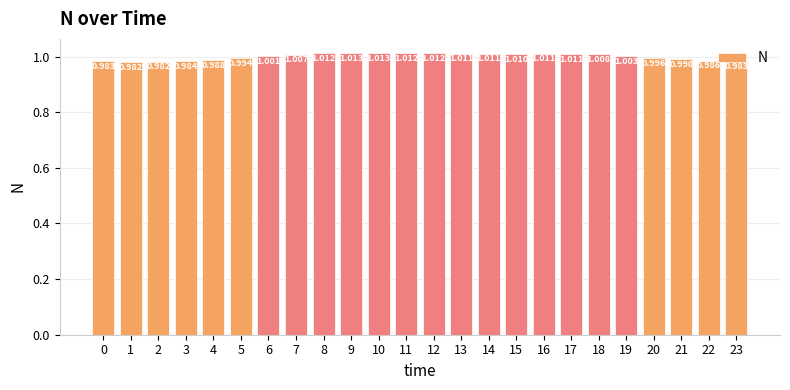

How many data points are above 1?

14